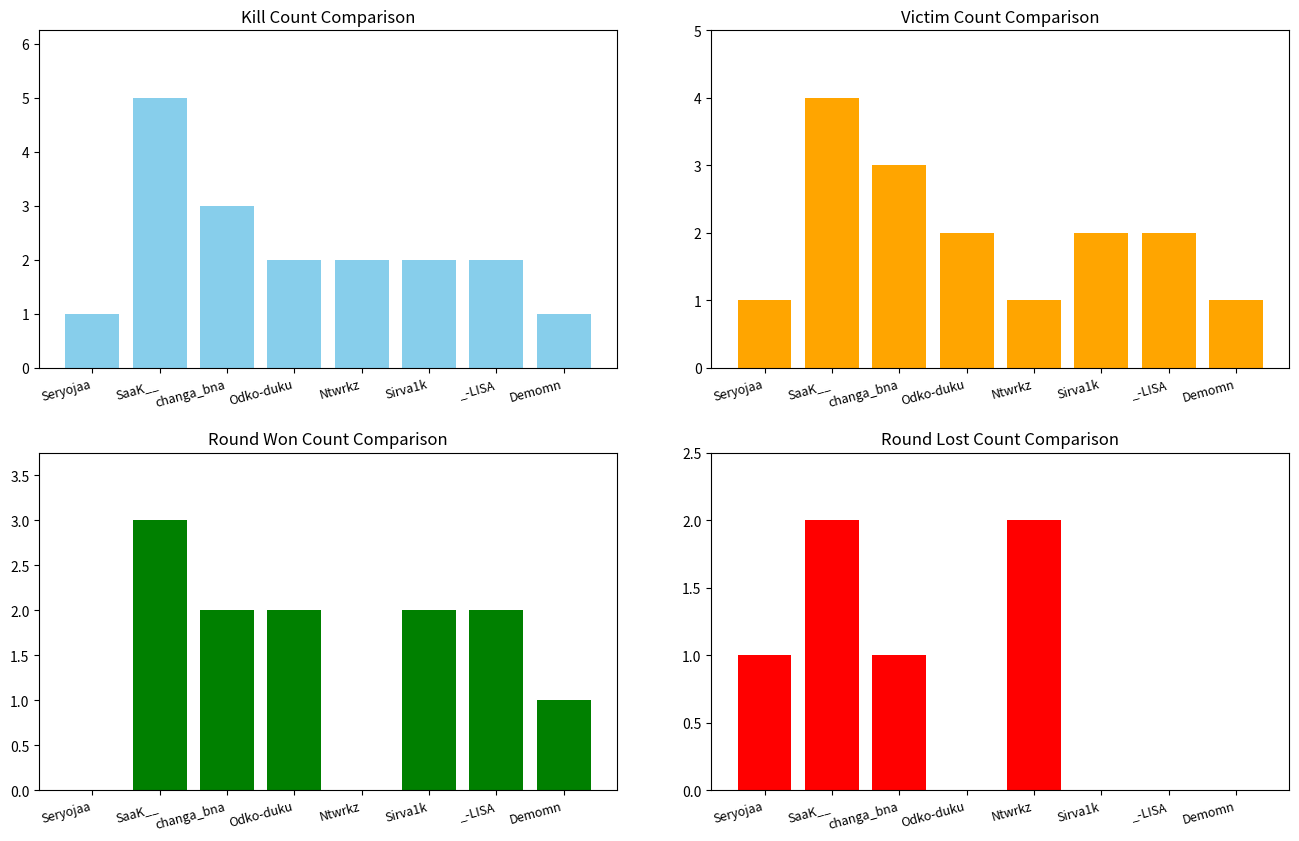

At how many categories does at least one series exceed 1?

6